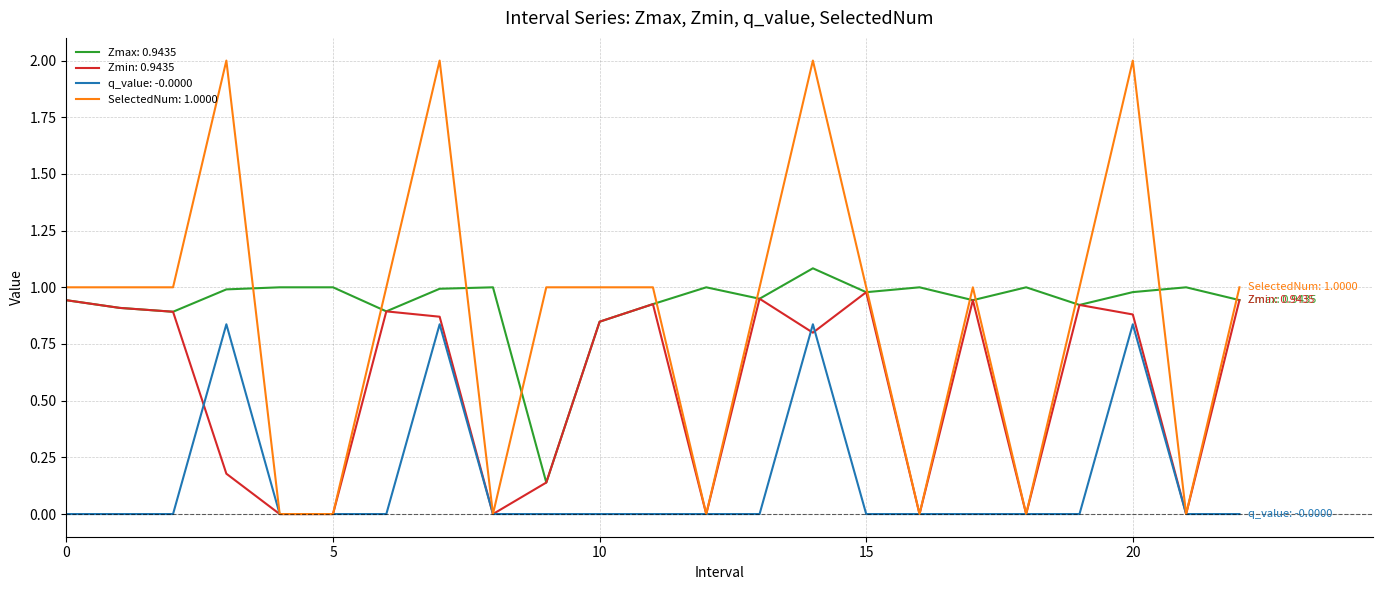

Which series has the largest range (max minus min)?

SelectedNum: 1.0000